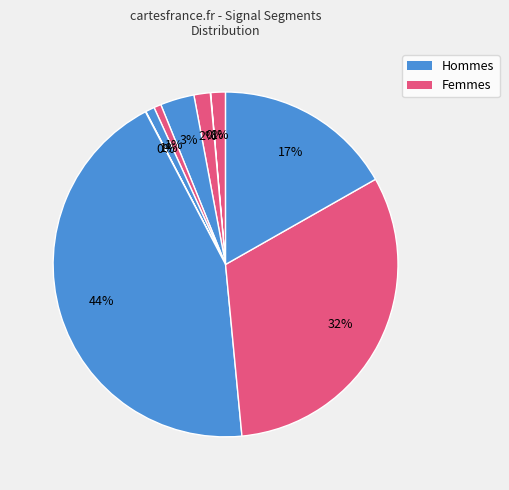

To the nearest percent, what is the average slice percentage?

10%